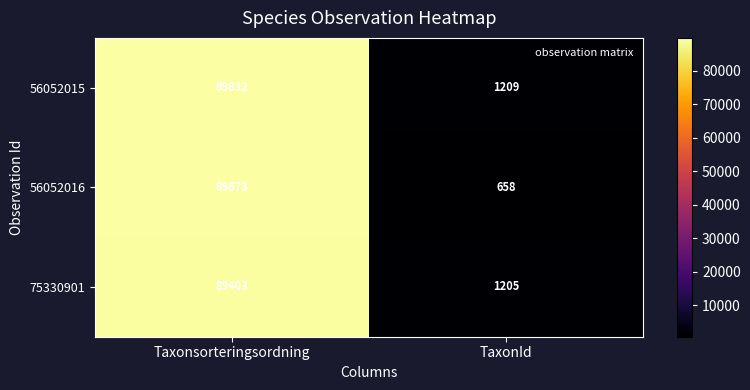

What is the total value across all series at TaxonId?

3072